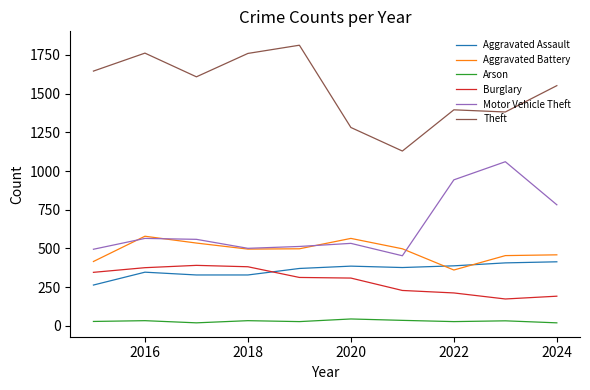

What is the difference between the second highest and second lowest values in the Aggravated Assault series?

78